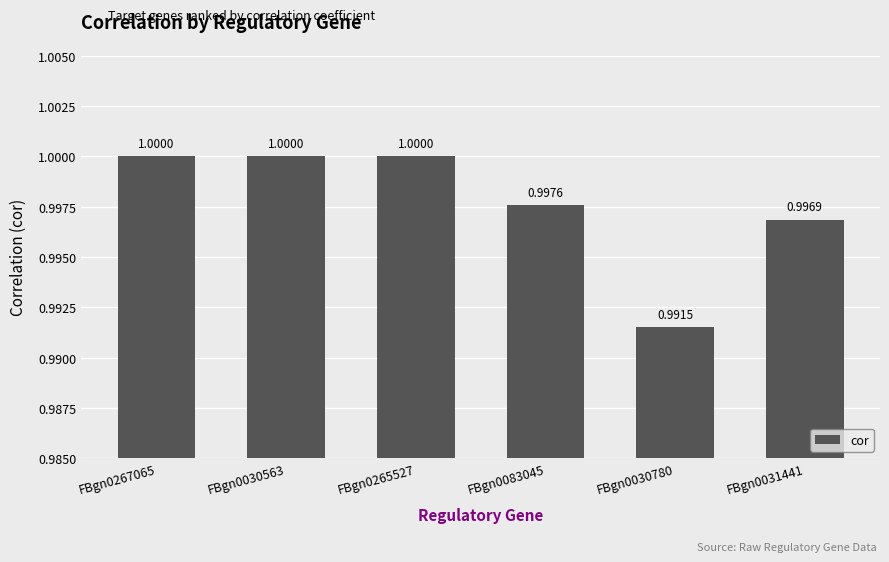

Reading left to right, list all the values displayed in this chart.

FBgn0267065=1.0	FBgn0030563=1.0	FBgn0265527=1.0	FBgn0083045=1.0	FBgn0030780=1.0	FBgn0031441=1.0